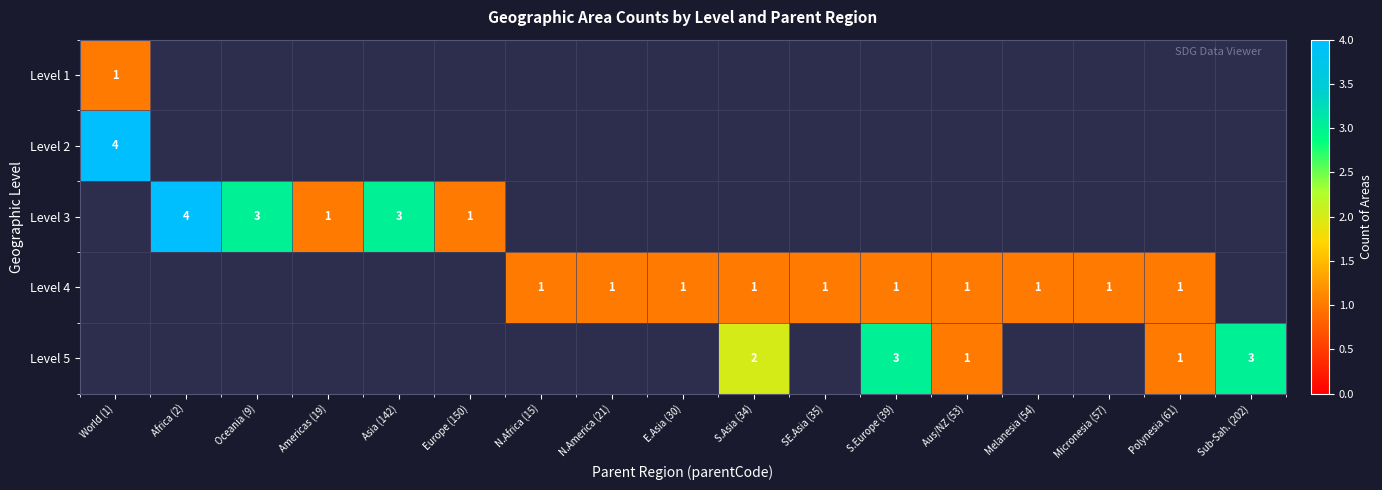

The Level 4 series shows 1 at E.Asia (30). True or false?

True